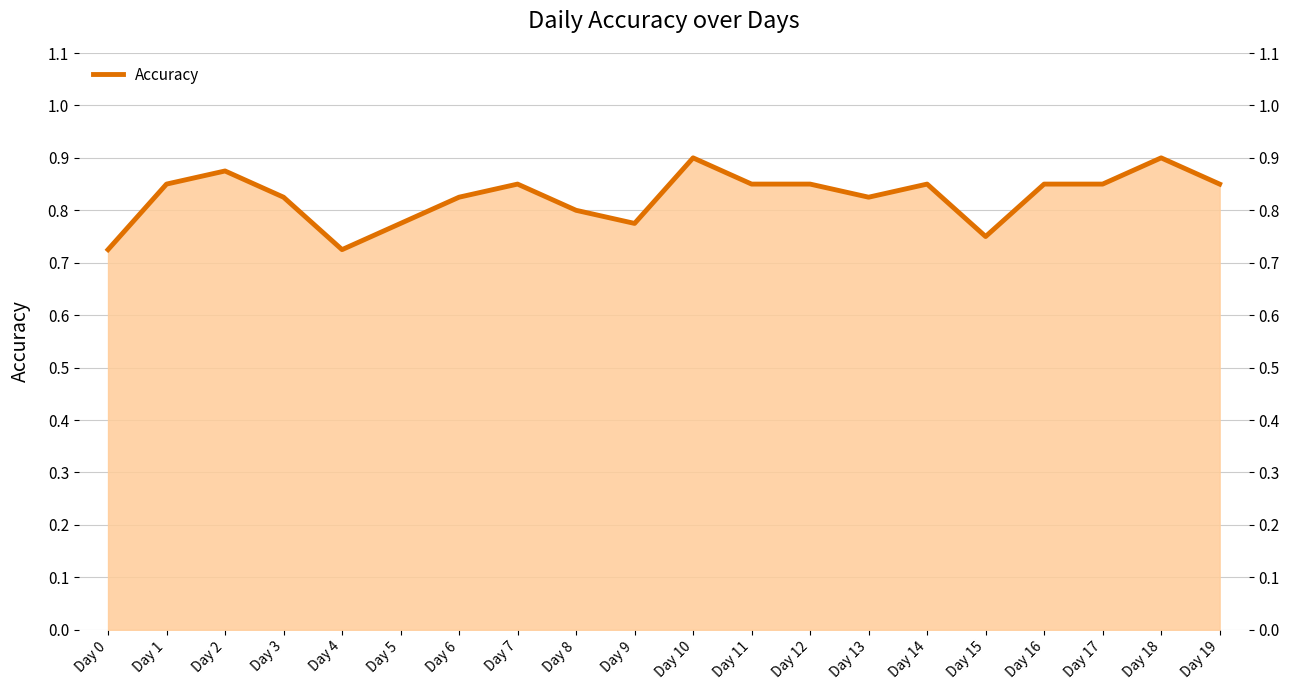

How many distinct data groups are displayed?

1